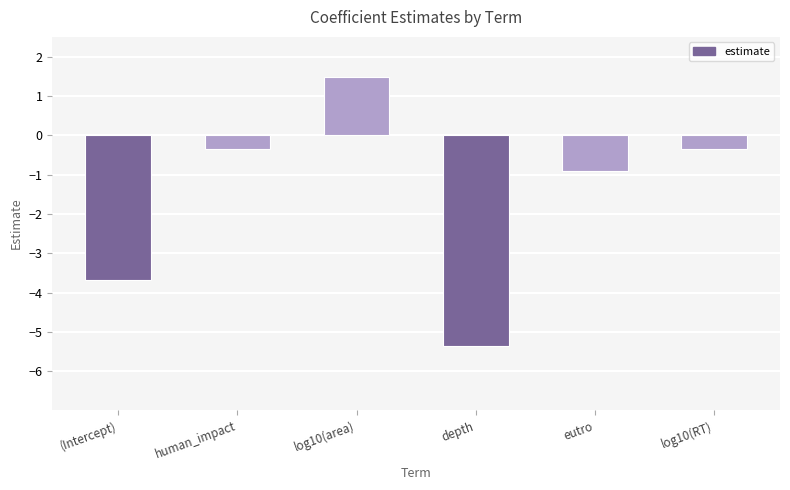

Between eutro and human_impact, which is larger?

human_impact